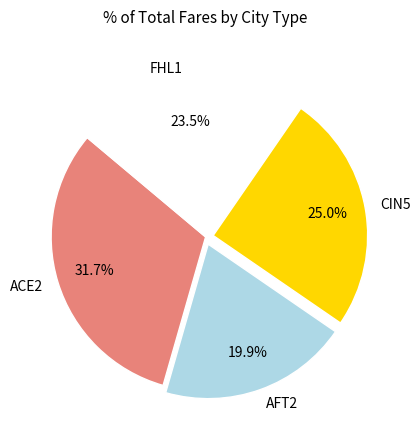

How many slices are in this pie chart?

4